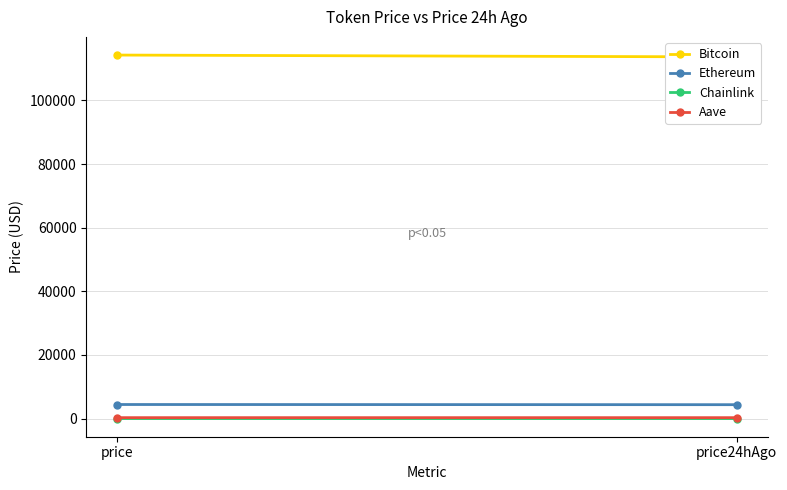

What is the value of the Aave point at the 2nd from the left?

300.9